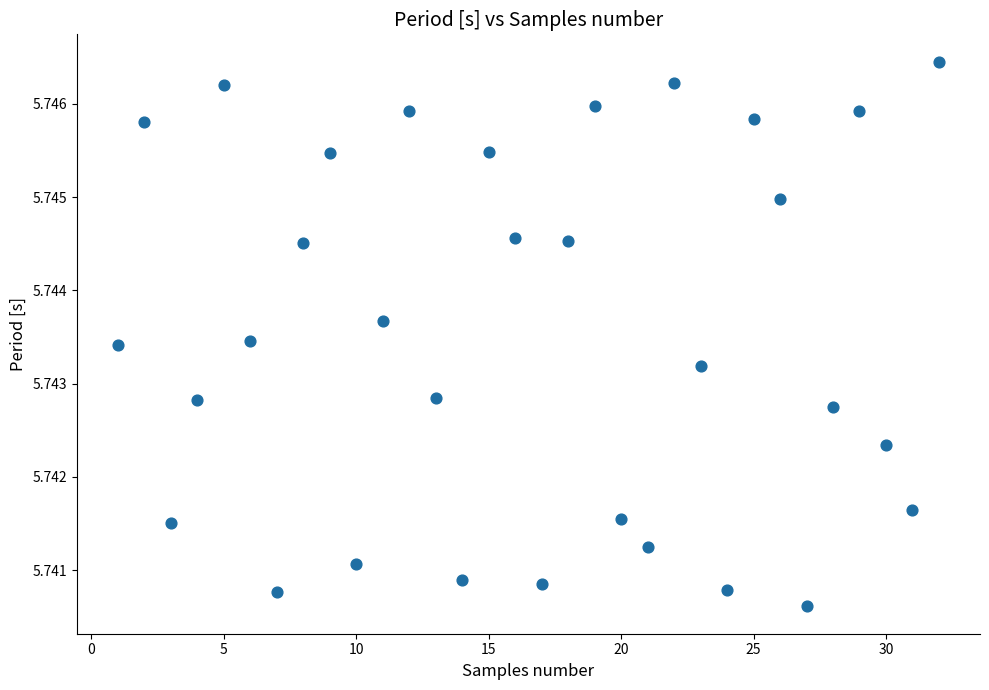

What is the range of X values (max minus min)?

31.0